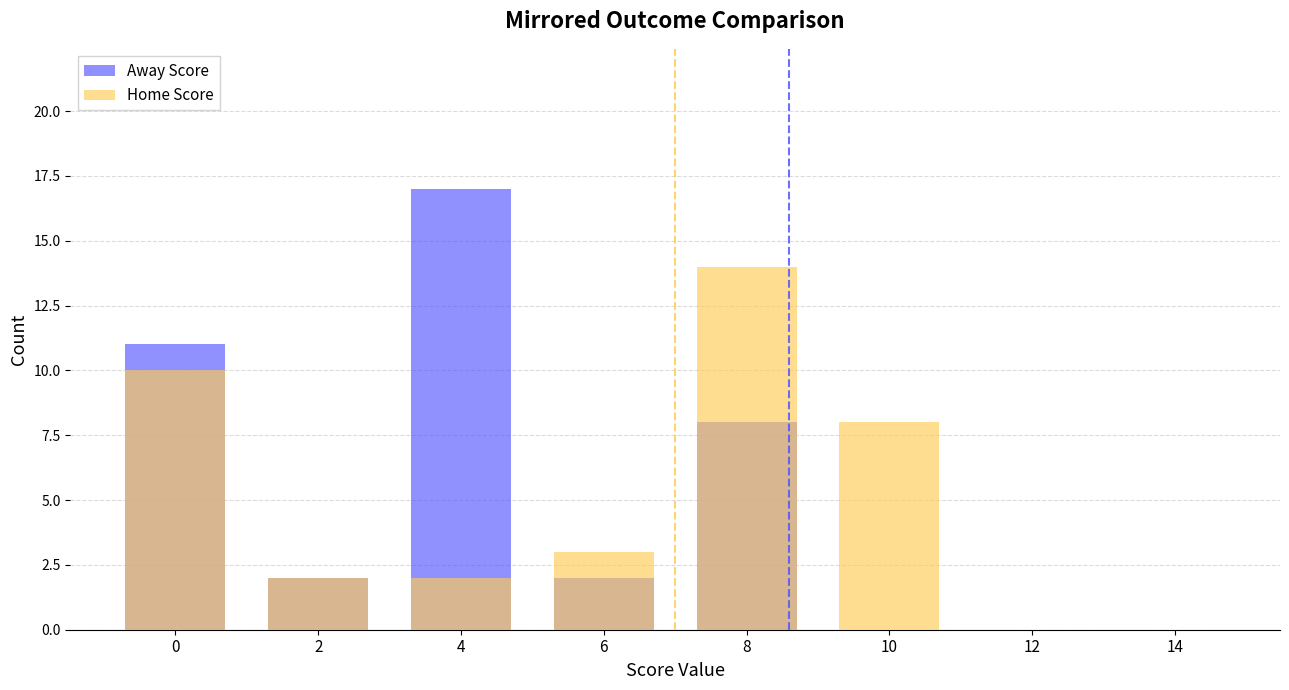

Reading left to right, transcribe all the data shown in this chart.

Away Score: 0=11	2=2	4=17	6=2	8=8	10=0	12=0	14=0
Home Score: 0=10	2=2	4=2	6=3	8=14	10=8	12=0	14=0